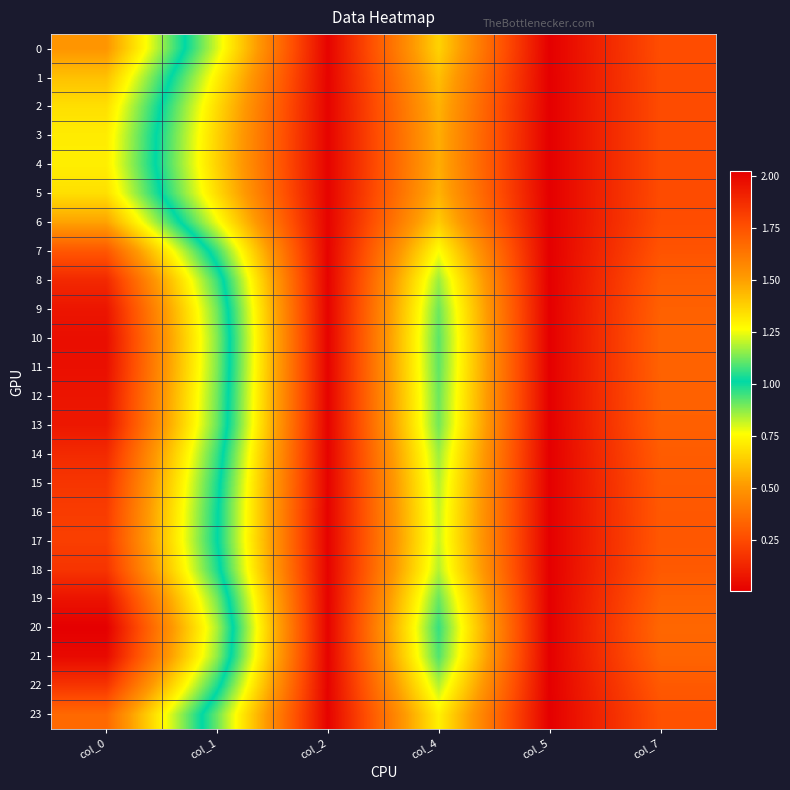

Reading left to right, transcribe all the data shown in this chart.

0: col_0=1.5	col_1=0.8	col_2=0.0	col_4=0.7	col_5=0.0	col_7=0.3
1: col_0=1.4	col_1=0.7	col_2=0.0	col_4=0.6	col_5=0.0	col_7=0.3
2: col_0=1.3	col_1=0.7	col_2=0.0	col_4=0.6	col_5=0.0	col_7=0.3
3: col_0=1.3	col_1=0.7	col_2=0.0	col_4=0.6	col_5=0.0	col_7=0.3
4: col_0=1.3	col_1=0.6	col_2=0.0	col_4=0.6	col_5=0.0	col_7=0.3
5: col_0=1.3	col_1=0.7	col_2=0.0	col_4=0.6	col_5=0.0	col_7=0.3
6: col_0=1.5	col_1=0.8	col_2=0.0	col_4=0.6	col_5=0.0	col_7=0.3
7: col_0=1.7	col_1=1.0	col_2=0.0	col_4=0.8	col_5=0.0	col_7=0.3
8: col_0=1.9	col_1=1.1	col_2=0.0	col_4=0.9	col_5=0.0	col_7=0.3
9: col_0=2.0	col_1=1.1	col_2=0.0	col_4=0.9	col_5=0.0	col_7=0.3
10: col_0=2.0	col_1=1.1	col_2=0.0	col_4=0.9	col_5=0.0	col_7=0.3
11: col_0=2.0	col_1=1.1	col_2=0.0	col_4=0.9	col_5=0.0	col_7=0.3
12: col_0=2.0	col_1=1.1	col_2=0.0	col_4=0.9	col_5=0.0	col_7=0.3
13: col_0=1.9	col_1=1.1	col_2=0.0	col_4=0.9	col_5=0.0	col_7=0.3
14: col_0=1.9	col_1=1.1	col_2=0.0	col_4=0.9	col_5=0.0	col_7=0.3
15: col_0=1.8	col_1=1.0	col_2=0.0	col_4=0.8	col_5=0.0	col_7=0.3
16: col_0=1.8	col_1=1.0	col_2=0.0	col_4=0.8	col_5=0.0	col_7=0.3
17: col_0=1.8	col_1=1.0	col_2=0.0	col_4=0.8	col_5=0.0	col_7=0.3
18: col_0=1.8	col_1=1.0	col_2=0.0	col_4=0.8	col_5=0.0	col_7=0.3
19: col_0=2.0	col_1=1.1	col_2=0.0	col_4=0.9	col_5=0.0	col_7=0.3
20: col_0=2.0	col_1=1.2	col_2=0.0	col_4=1.0	col_5=0.0	col_7=0.3
21: col_0=2.0	col_1=1.2	col_2=0.0	col_4=0.9	col_5=0.0	col_7=0.3
22: col_0=1.8	col_1=1.0	col_2=0.0	col_4=0.8	col_5=0.0	col_7=0.3
23: col_0=1.7	col_1=0.9	col_2=0.0	col_4=0.7	col_5=0.0	col_7=0.3